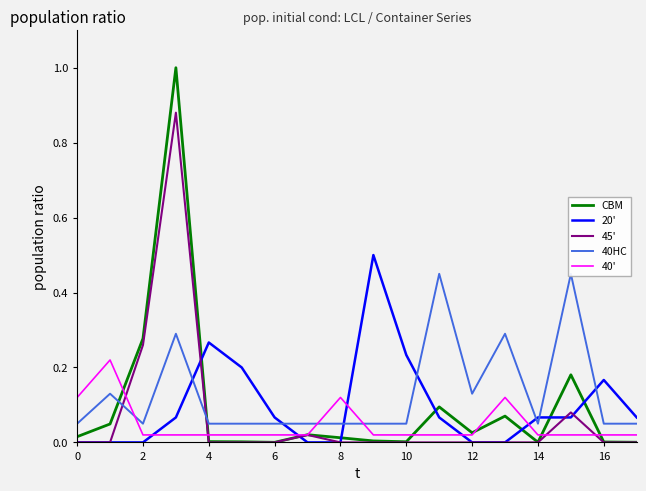

True or false: 20' and CBM intersect in this chart.

True